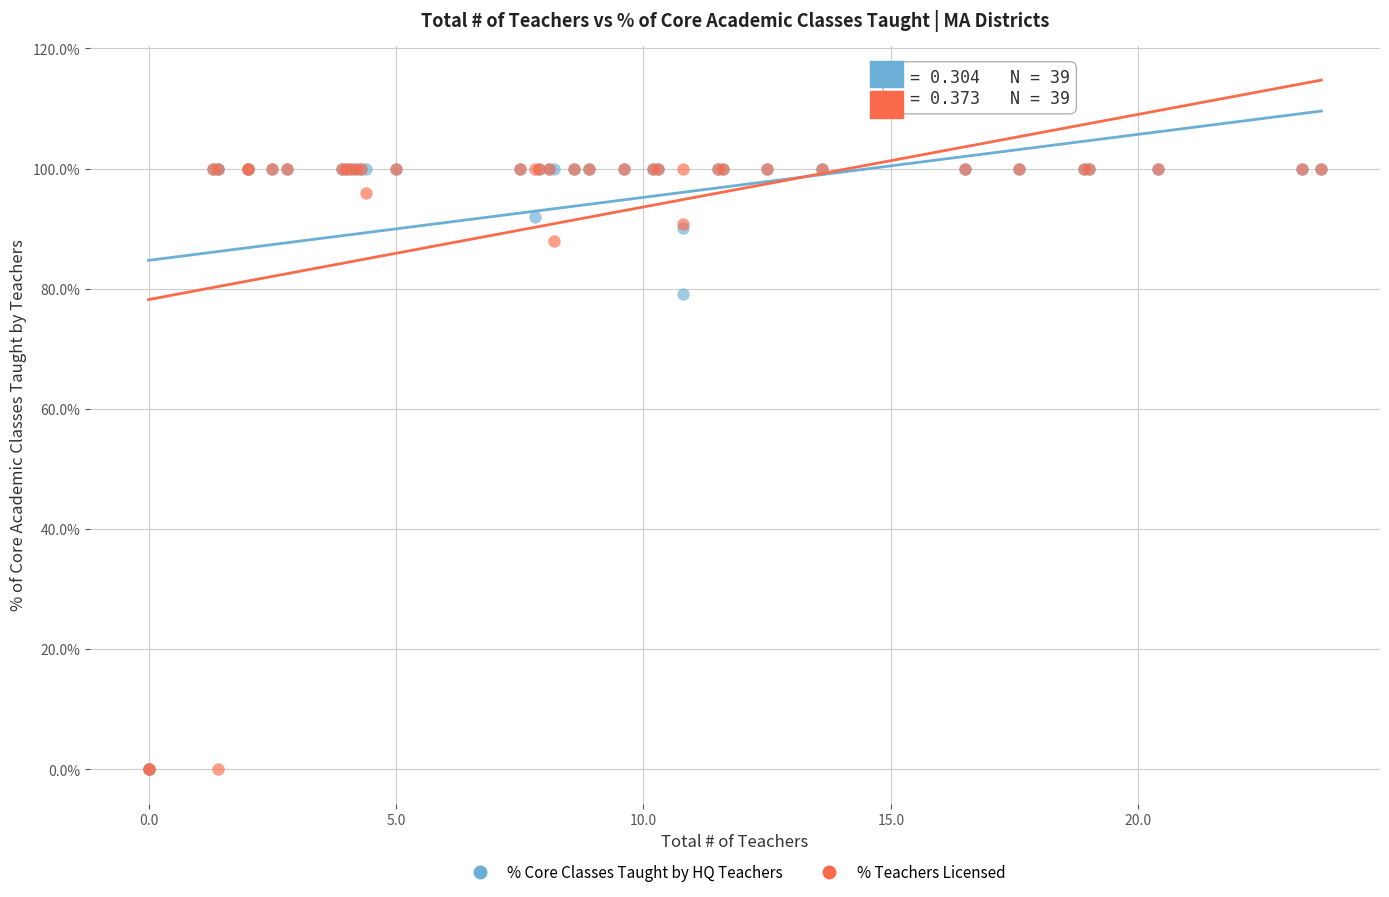

In the % Teachers Licensed series, what Y value is closest to 50?

87.9